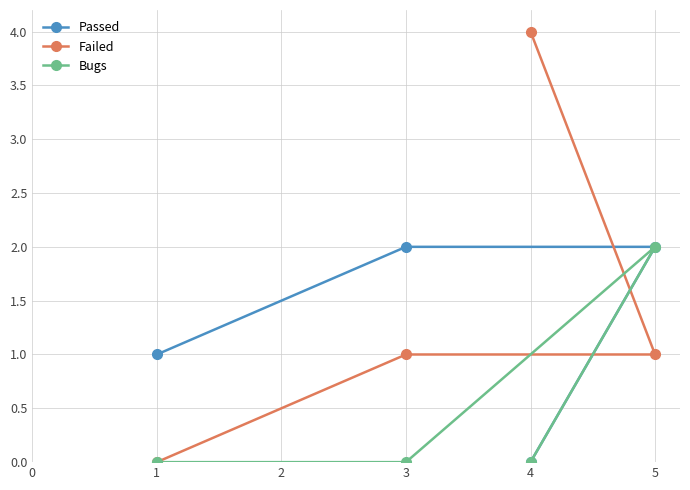

What is the spread (max minus min) of values at 3?

2